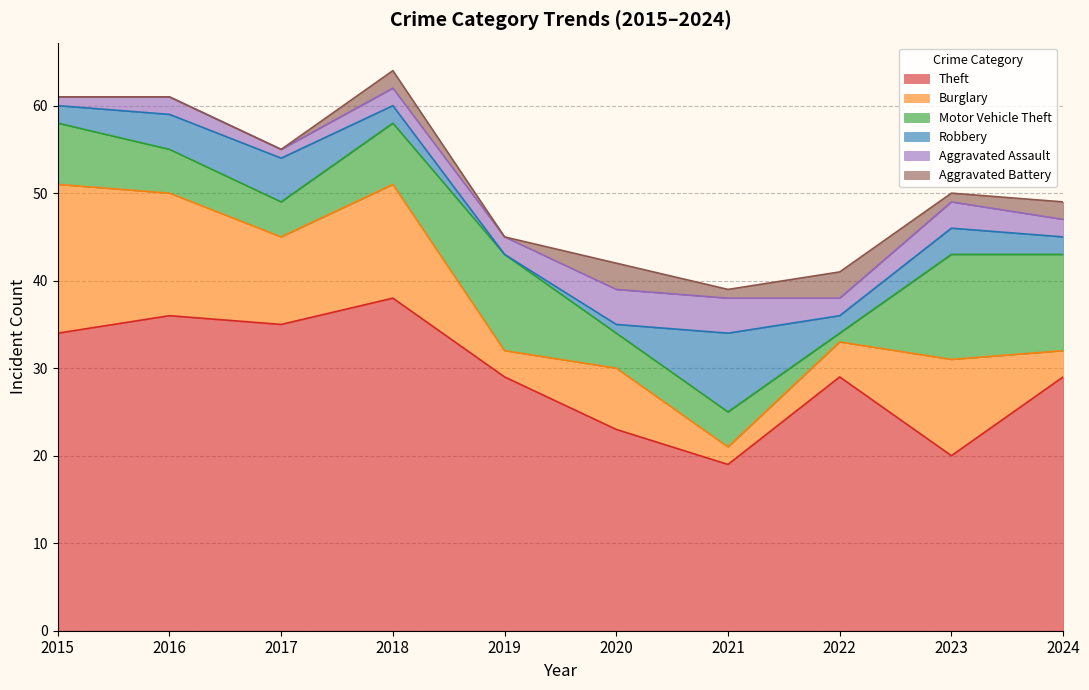

What is the highest value of the Burglary series?

17